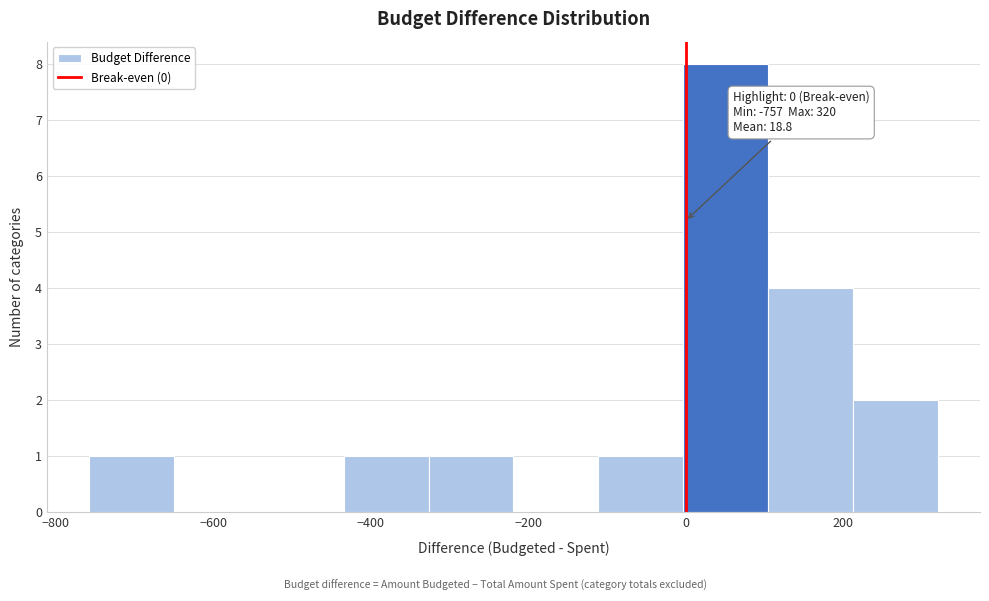

Over which range of the x-axis is the bar tallest?

0 to 100